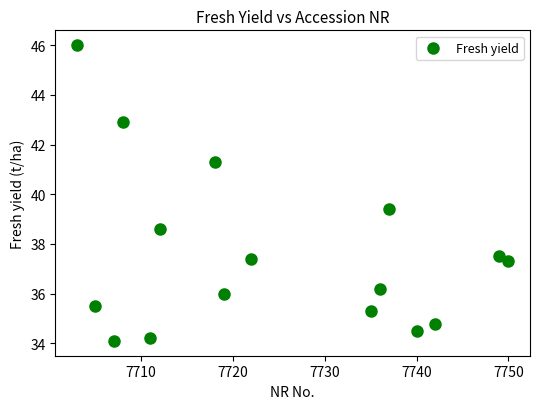

What Y value in the scatter plot is closest to 40?

39.4